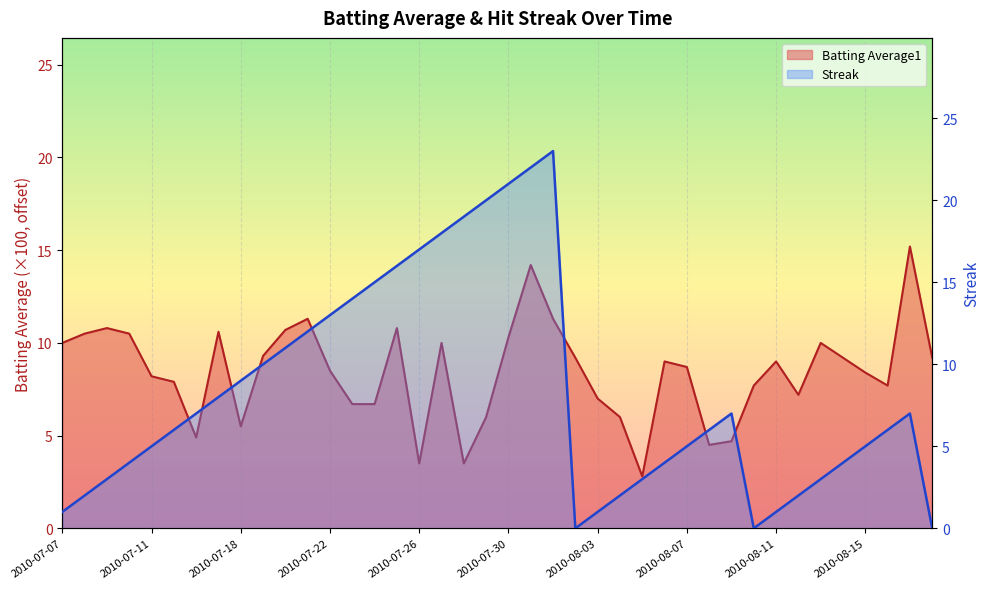

Which series has the largest range (max minus min)?

Streak